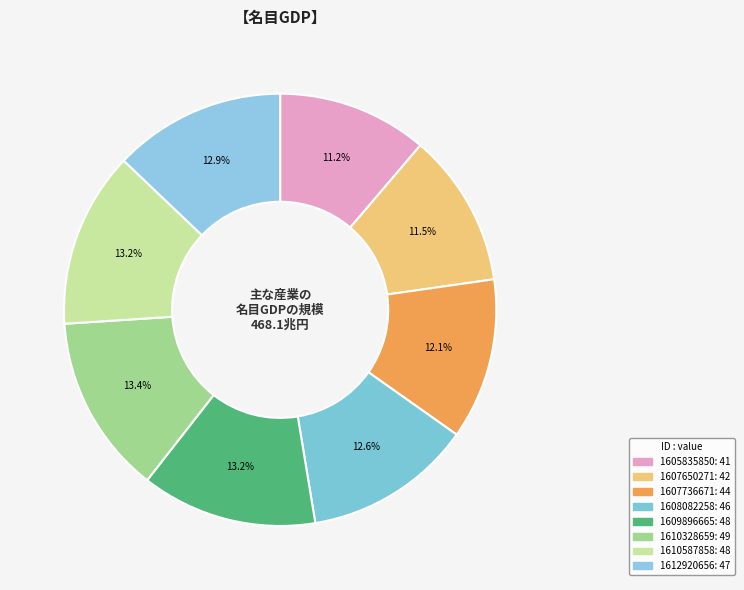

Which has a higher value, 1608082258 or 1607650271?

1608082258